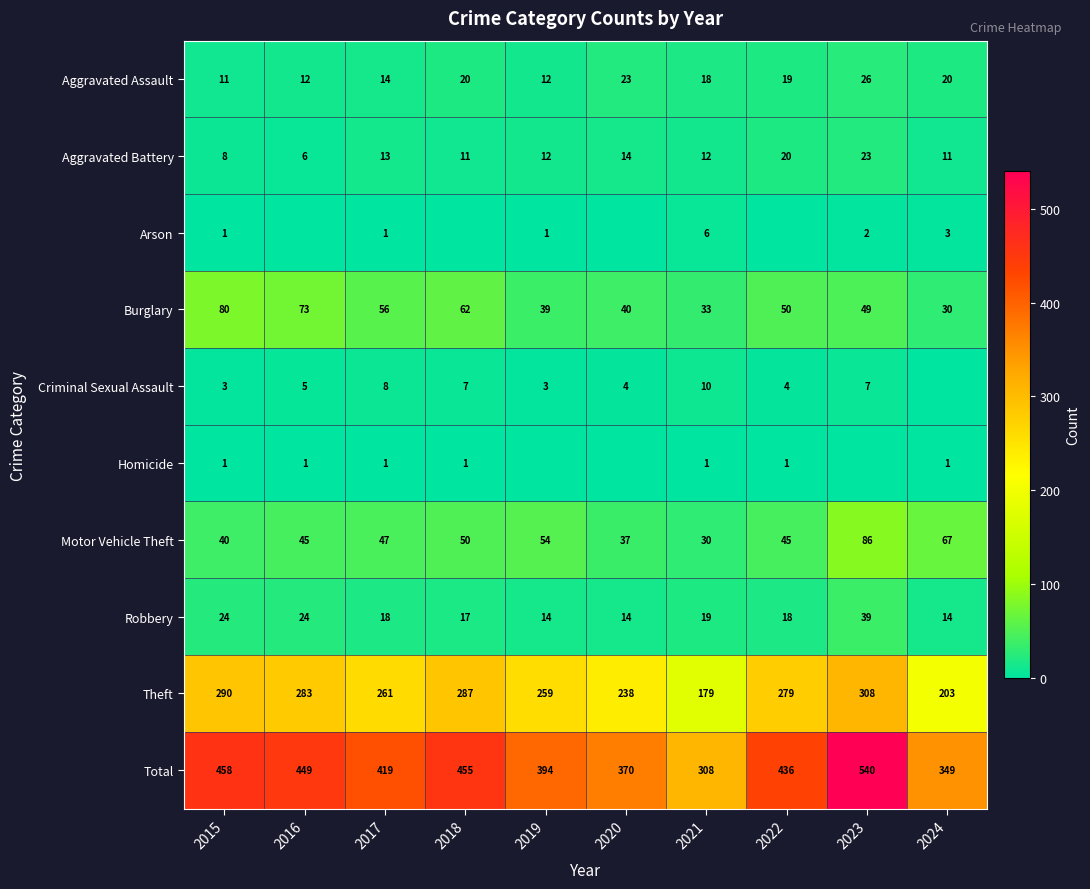

At which category is the sum across all series the highest?

2023